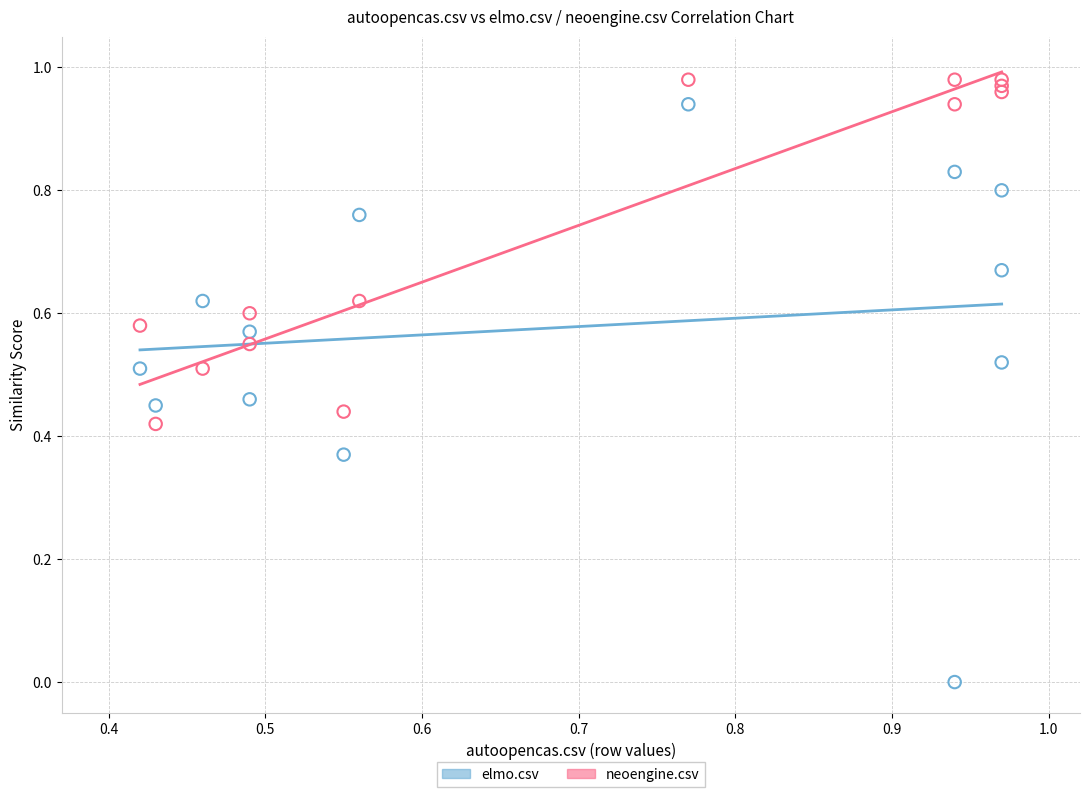

What are all the series names shown in the legend?

elmo.csv, neoengine.csv